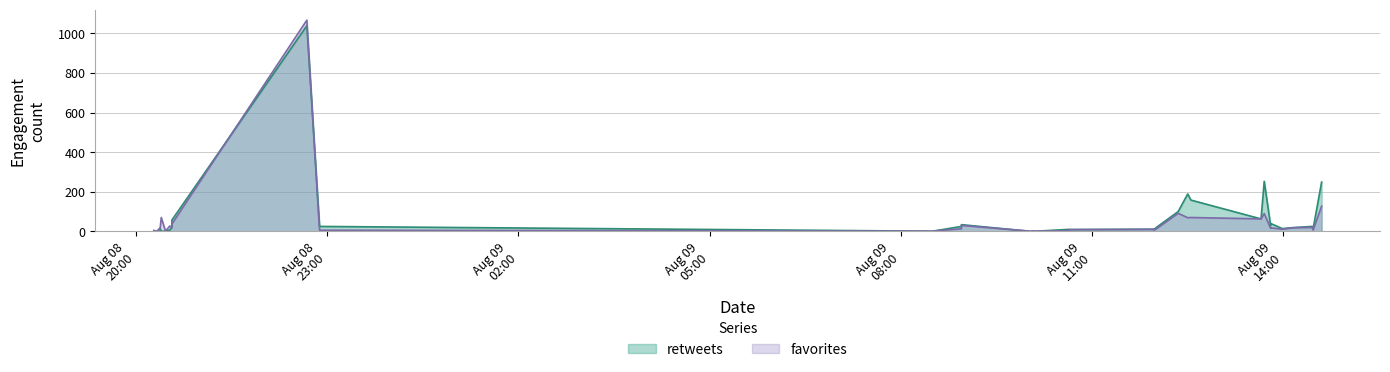

How many times do retweets and favorites cross each other?

9